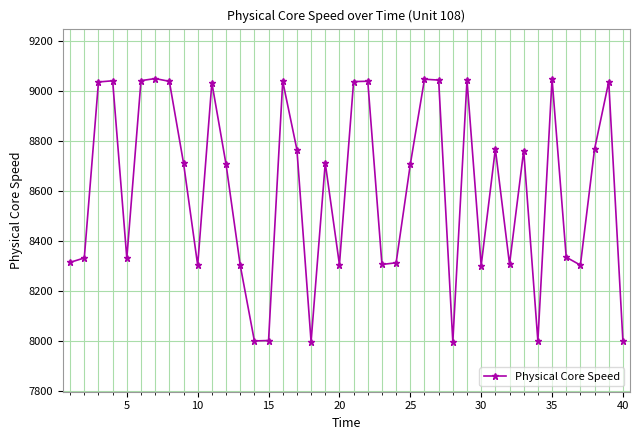

True or false: there are more than 2 points higher than both neighbors.

True